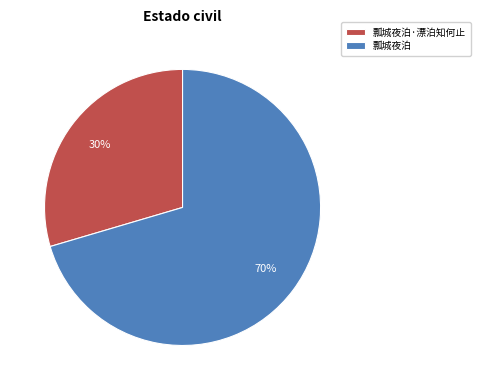

Which has a higher value, 瓢城夜泊 or 瓢城夜泊·漂泊知何止?

瓢城夜泊